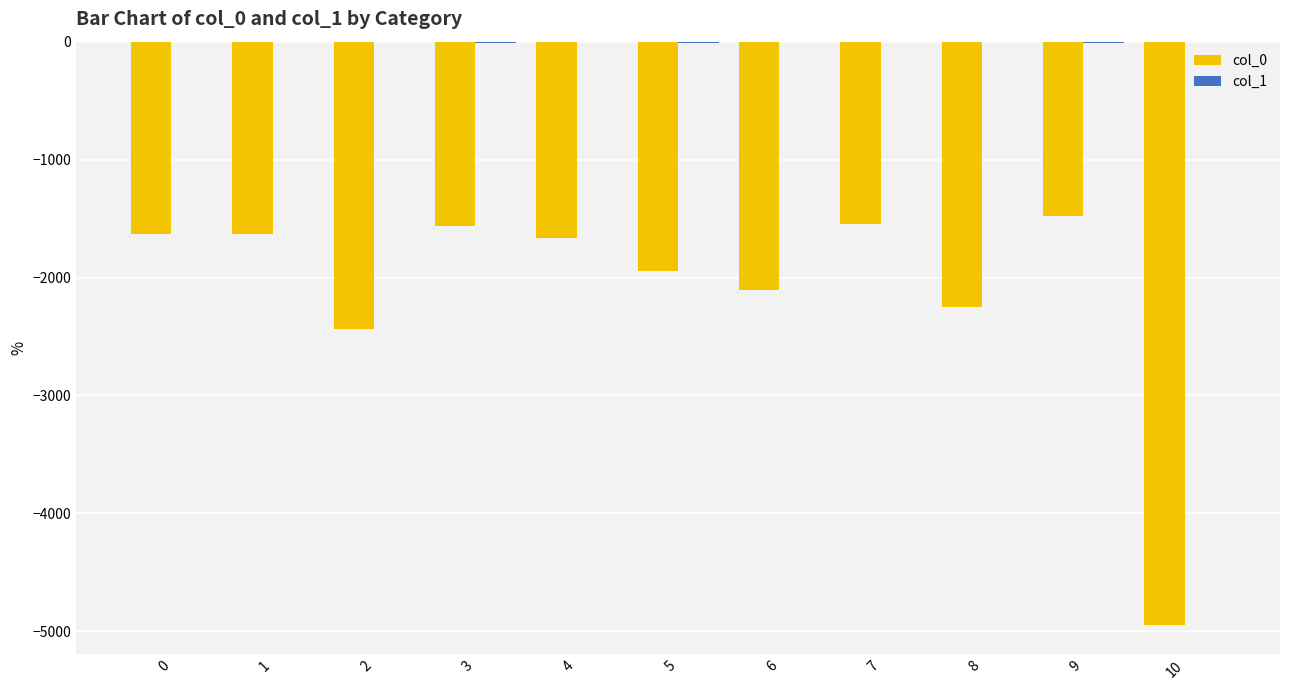

Does the chart contain stacked bars?

No